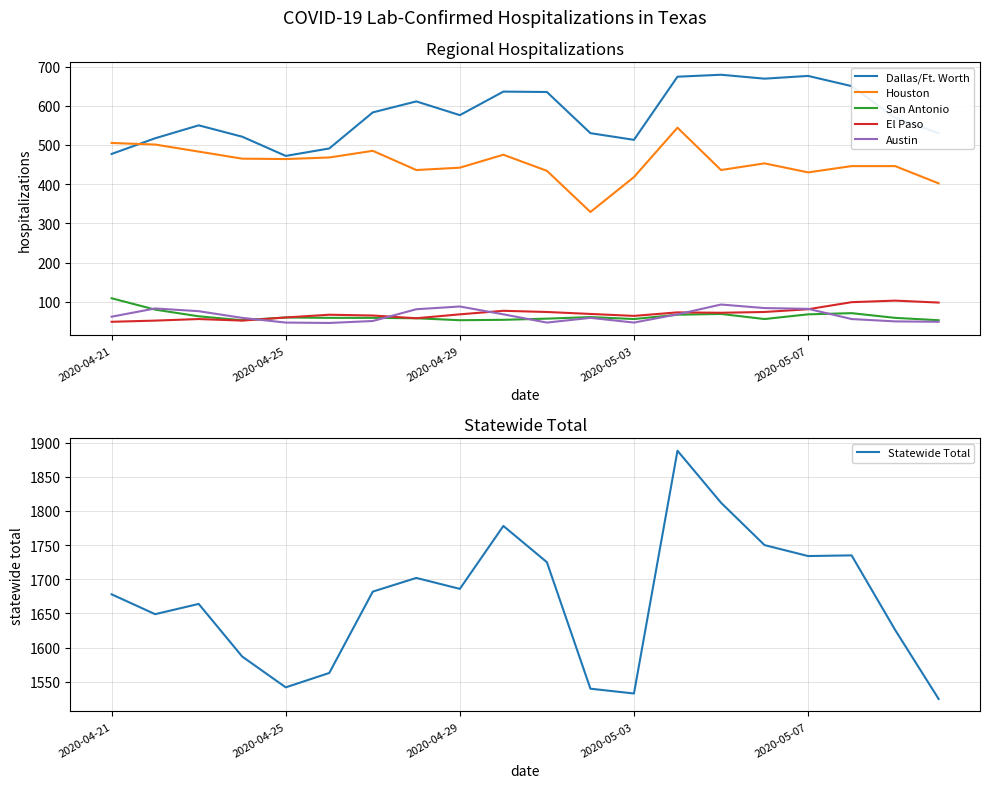

How many lines are shown in the chart?

6